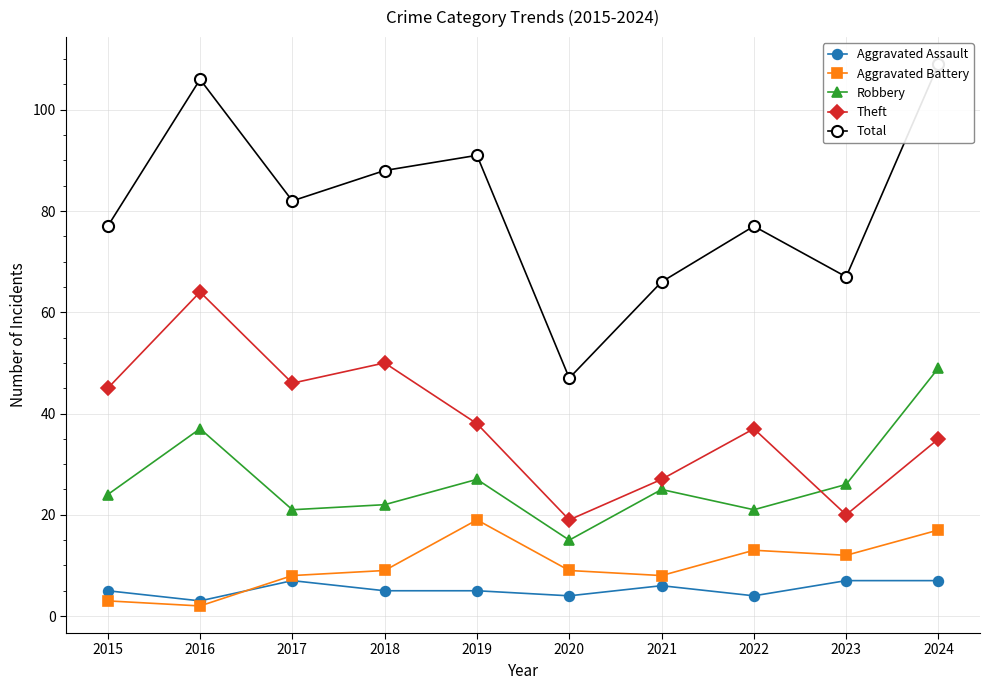

How many data points in Total are less than 82?

5